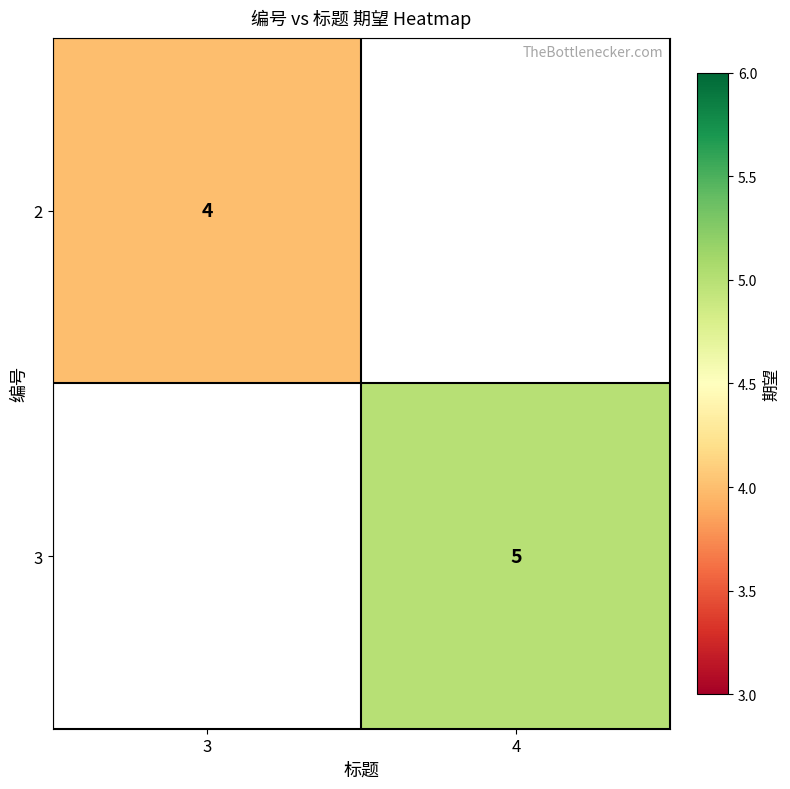

The value of 3 at 4 is 5. True or false?

True